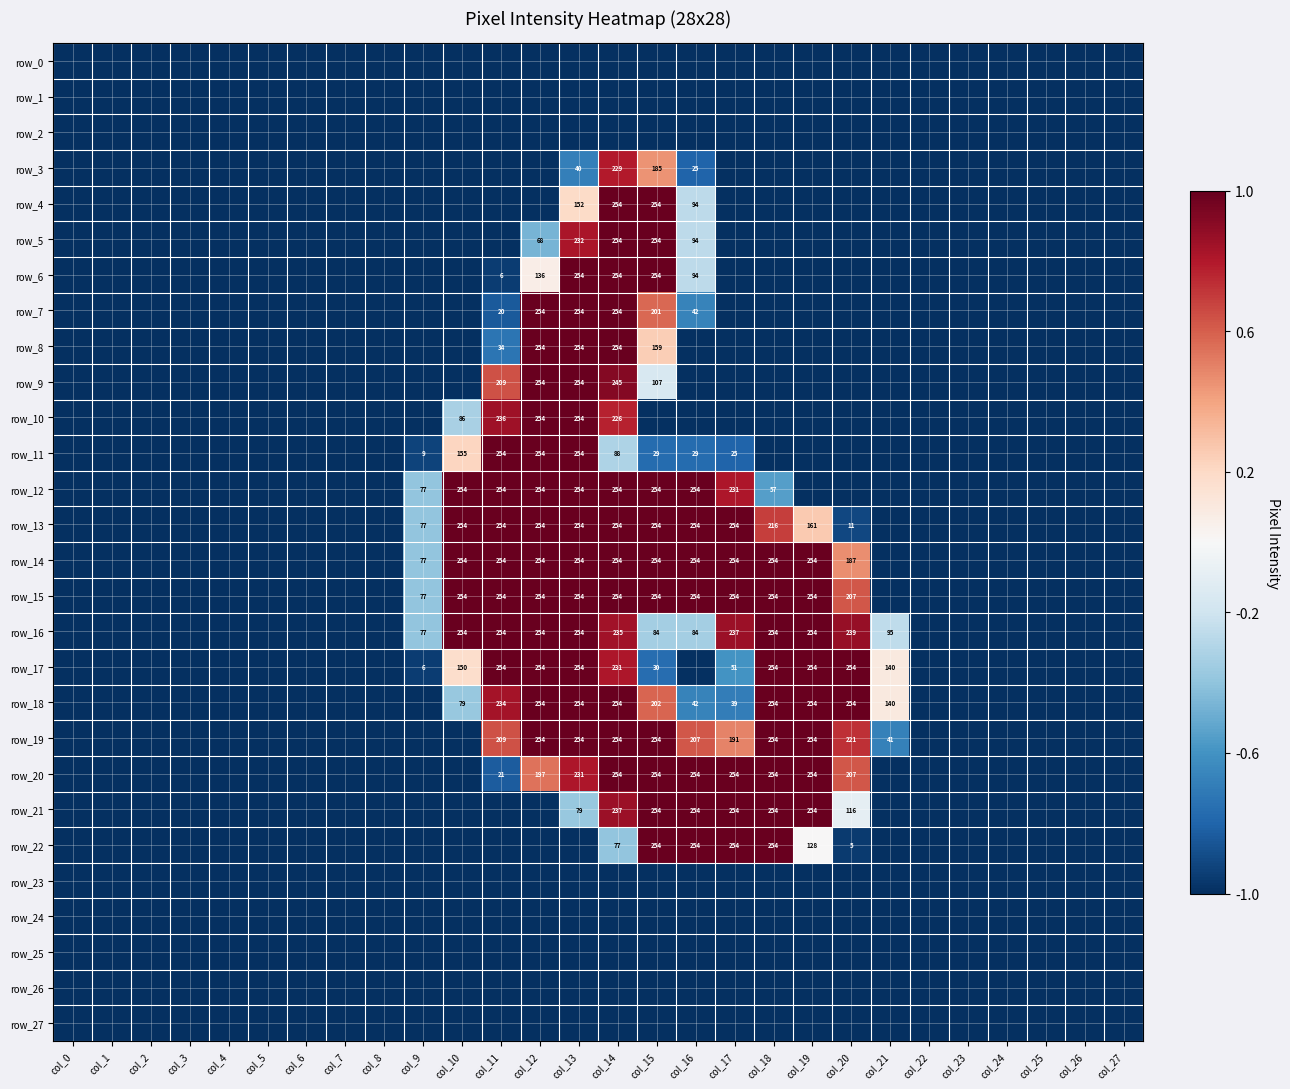

Read the row_7 value at col_6.

-1.0